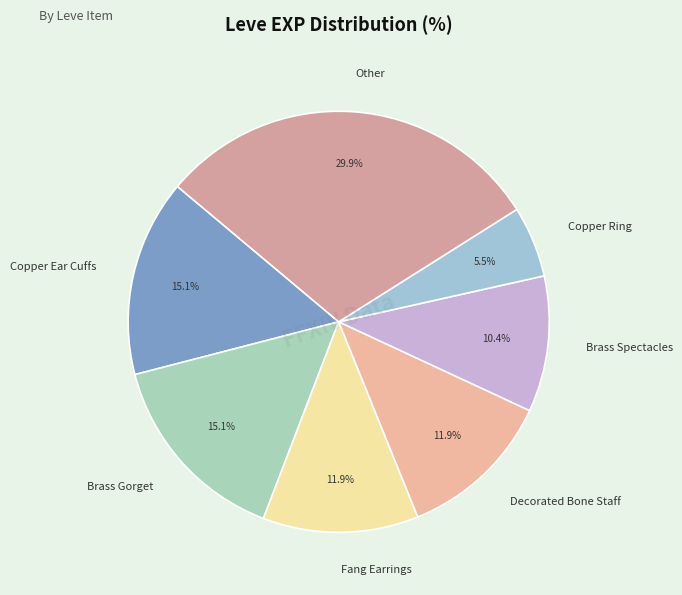

What percentage do Decorated Bone Staff and Copper Ring together represent?

17.4%